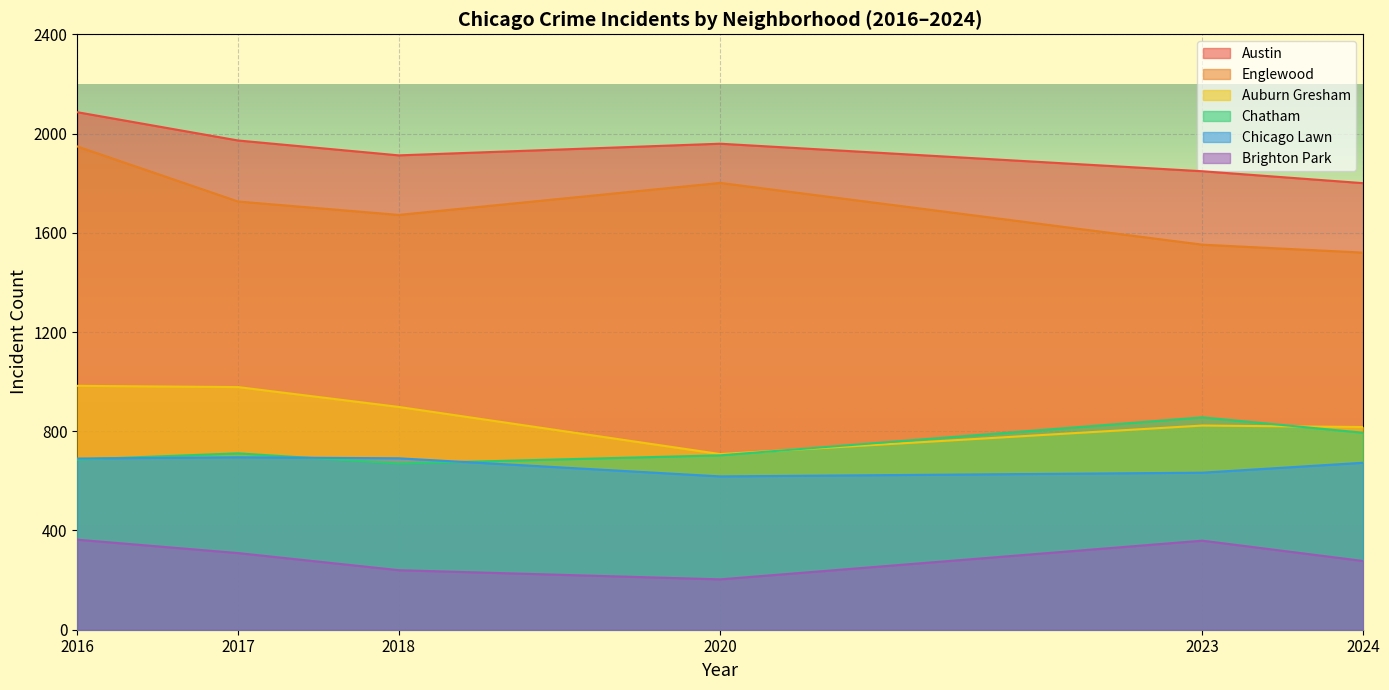

At which category does the chart reach its peak across all series?

2016